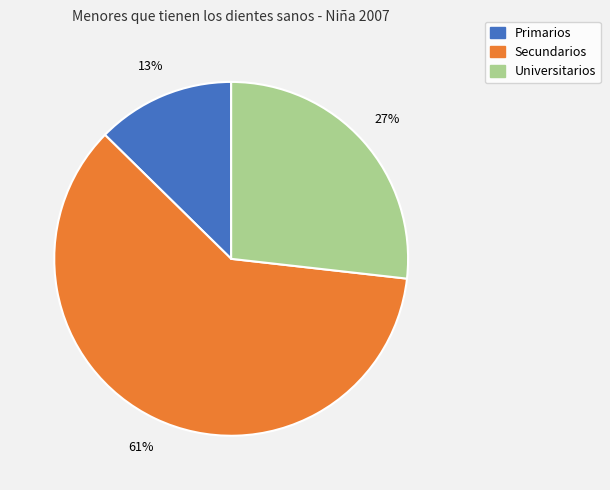

The Primarios slice represents 13% of the pie. True or false?

True